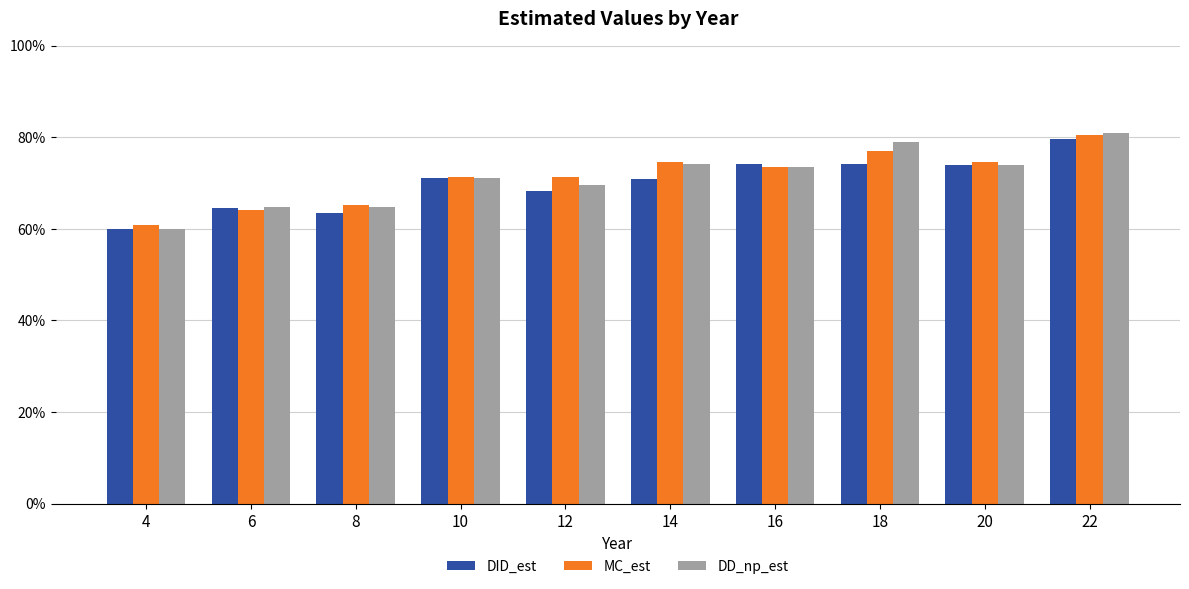

Does the chart contain any negative values?

No